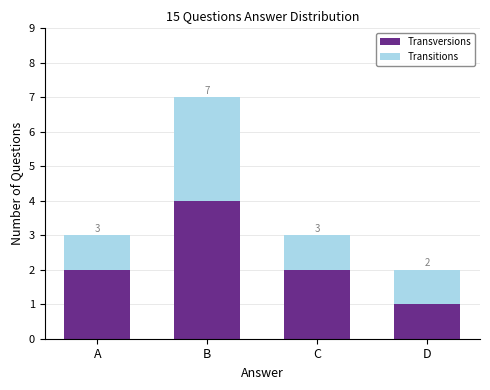

The value of Transversions at B is 4. True or false?

True